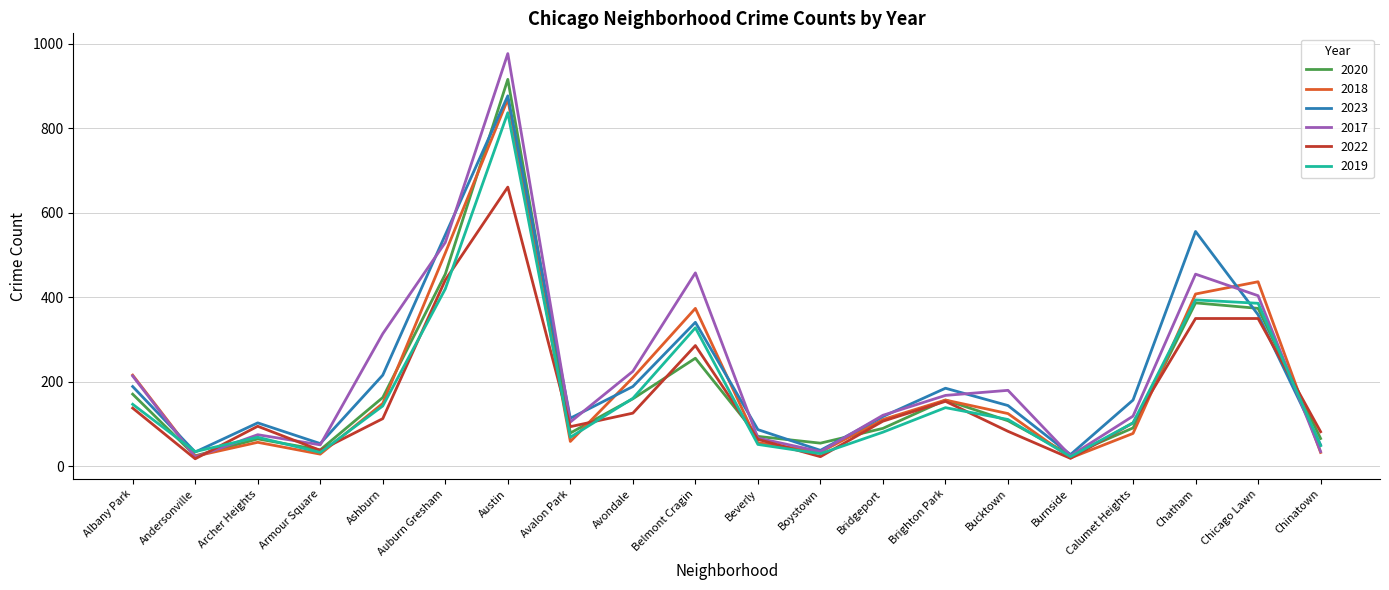

What is the spread (max minus min) of values at Avondale?

99